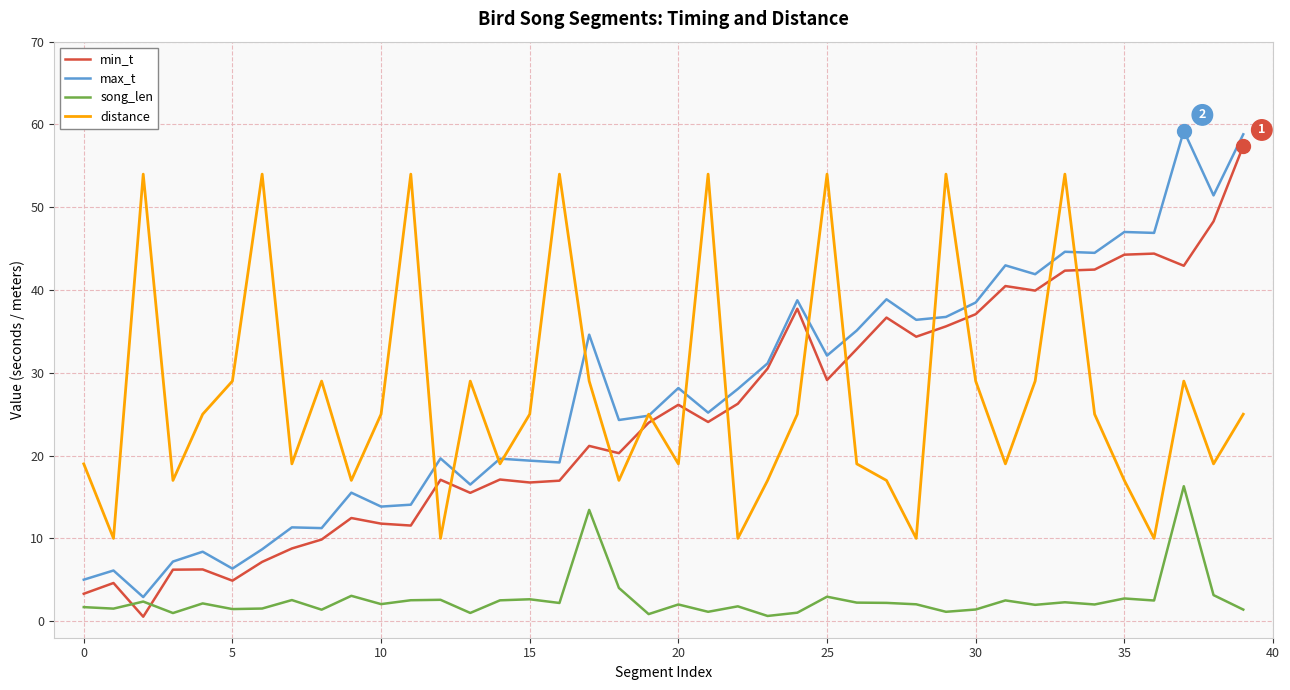

True or false: song_len and distance cross at least once.

False